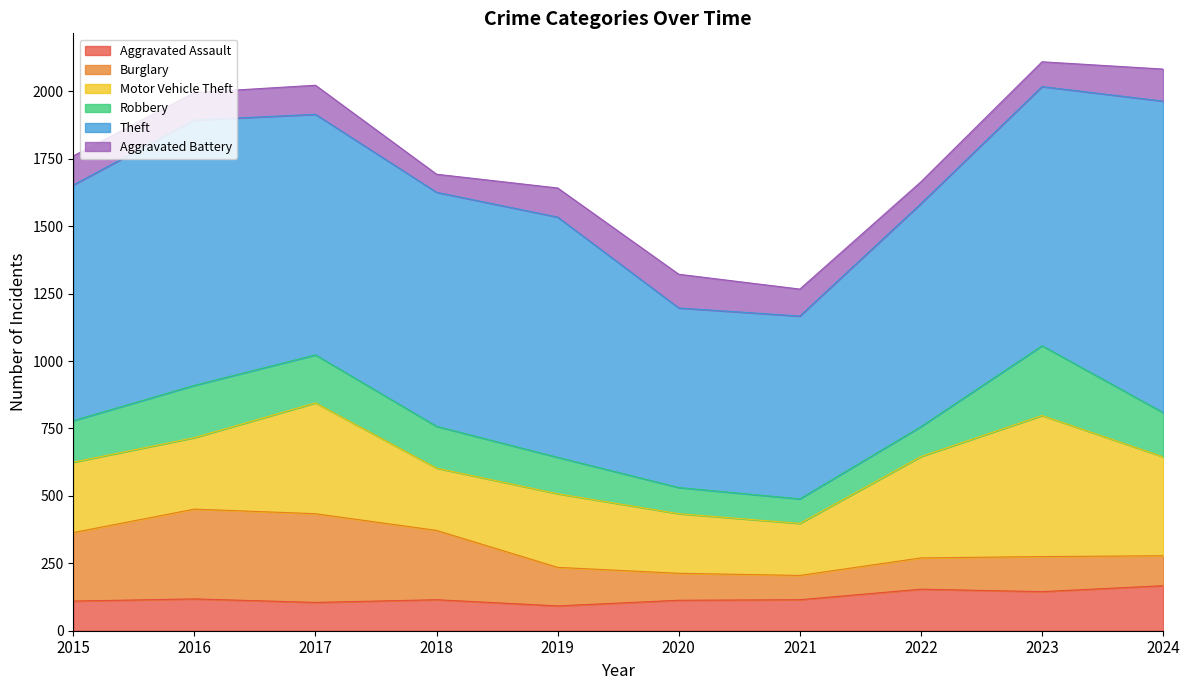

List the series in order of their peak value, highest first.

Theft, Motor Vehicle Theft, Burglary, Robbery, Aggravated Assault, Aggravated Battery